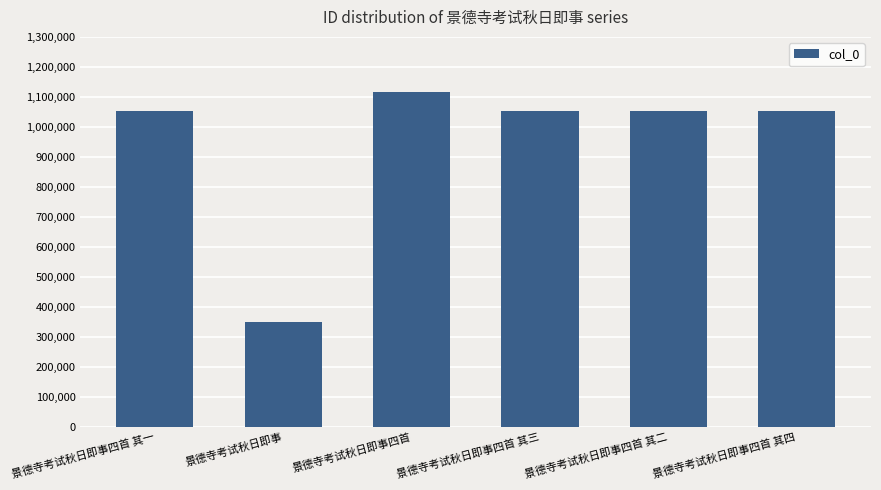

What is the maximum value shown in the chart?

1117628